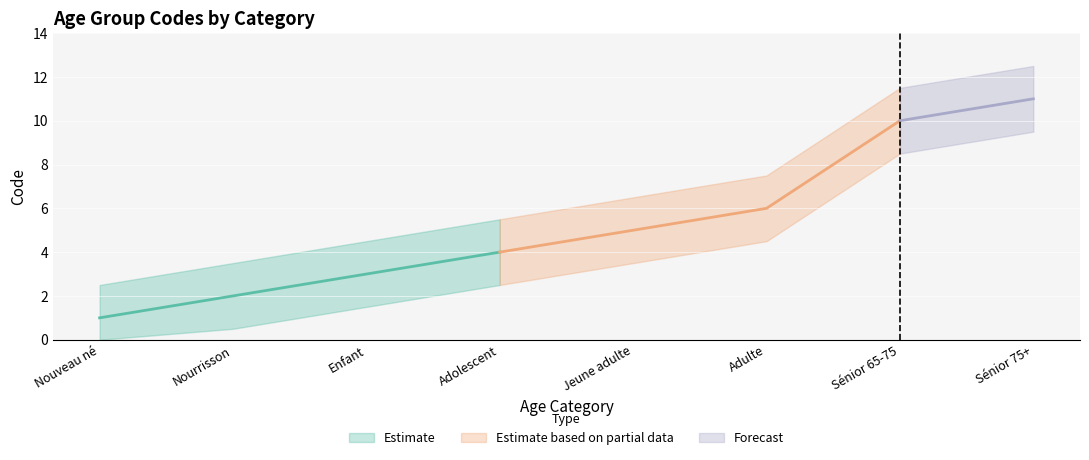

Rank the categories by value from lowest to highest.

Nouveau né, Nourrisson, Enfant, Adolescent, Jeune adulte, Adulte, Sénior 65-75, Sénior 75+